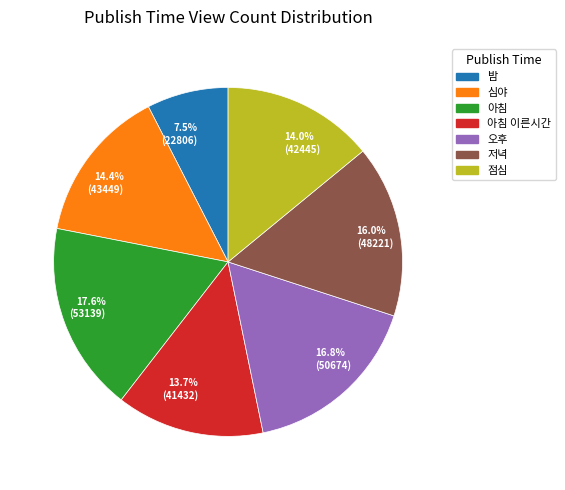

Combined, do 점심 and 저녁 account for over 50%?

No